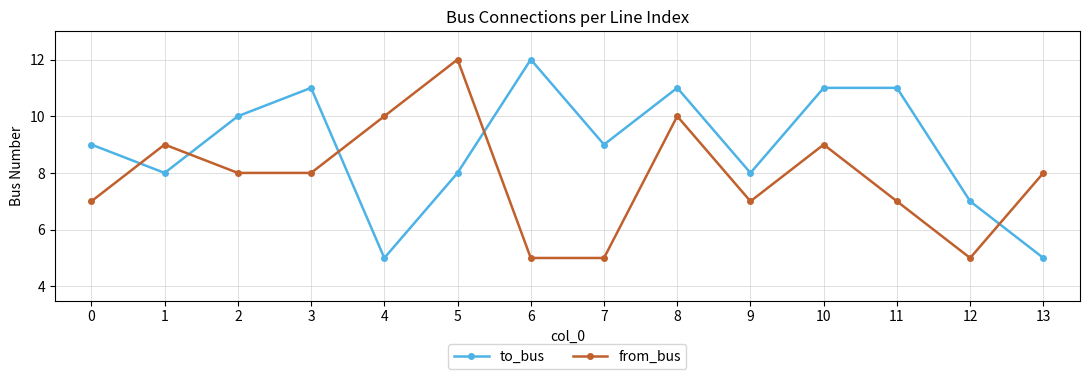

Count the from_bus values in the range 7 to 9.

8